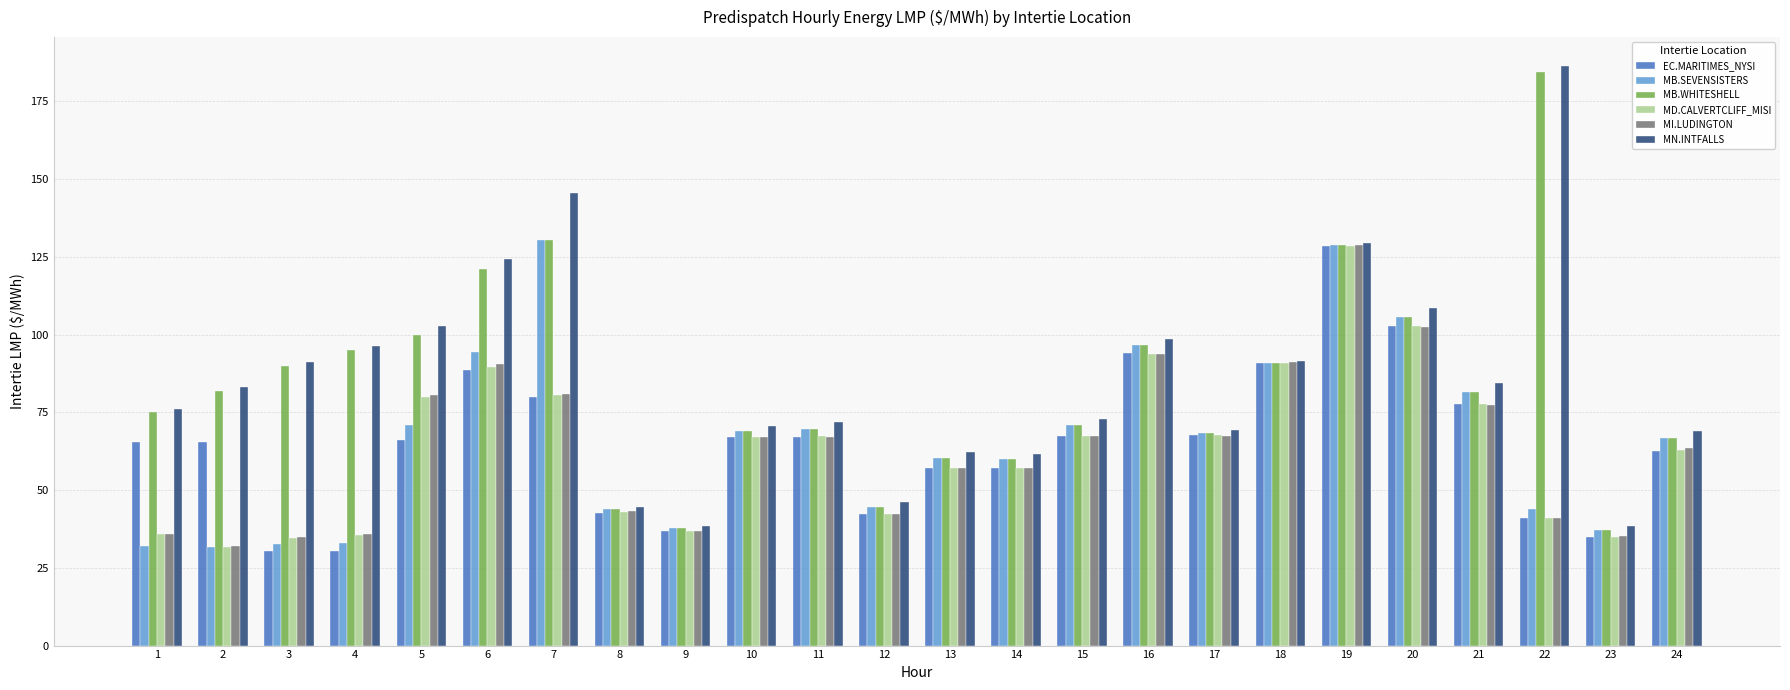

What is the spread (max minus min) of values at 22?

145.5